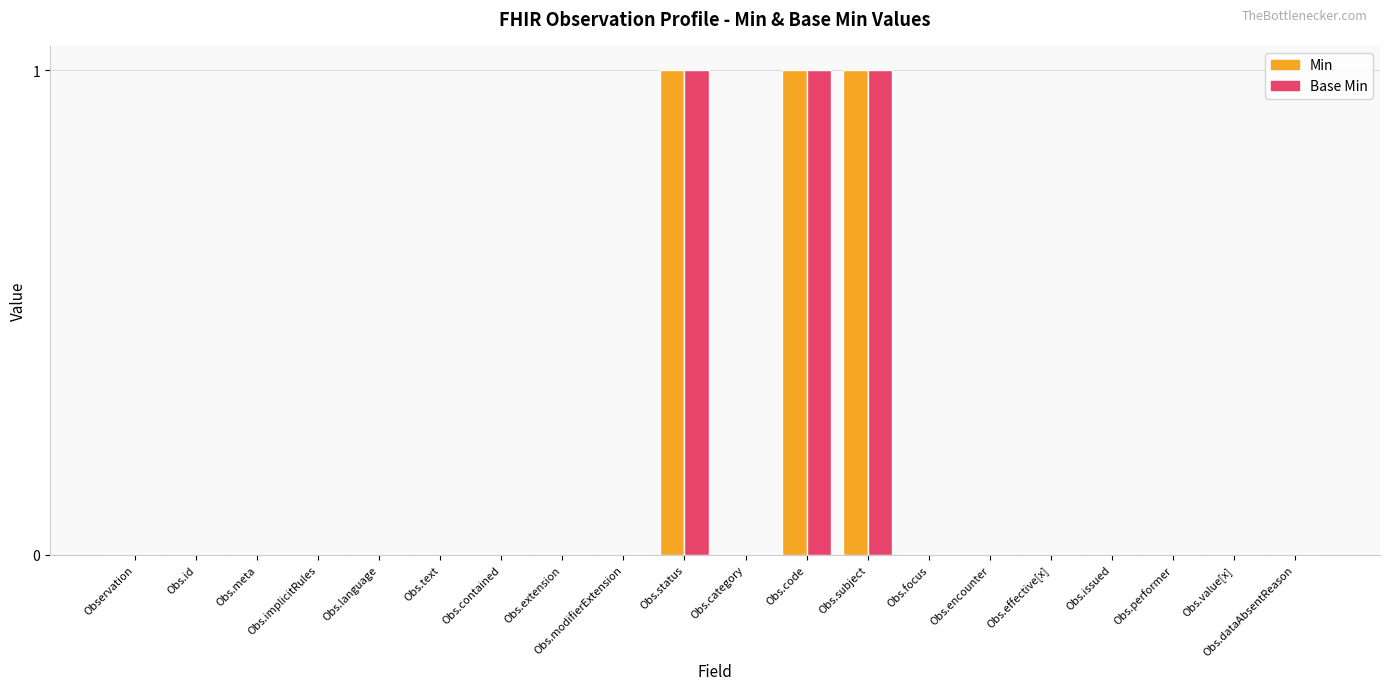

Is it true that Base Min equals 0 at Obs.contained?

True